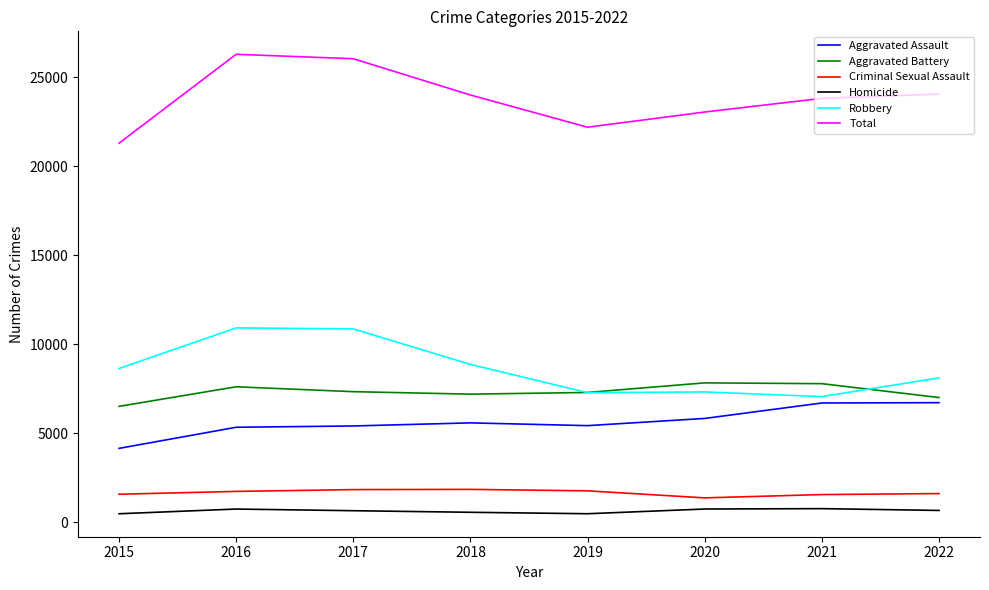

What is the difference between the Homicide values at 2018 and 2017?

89